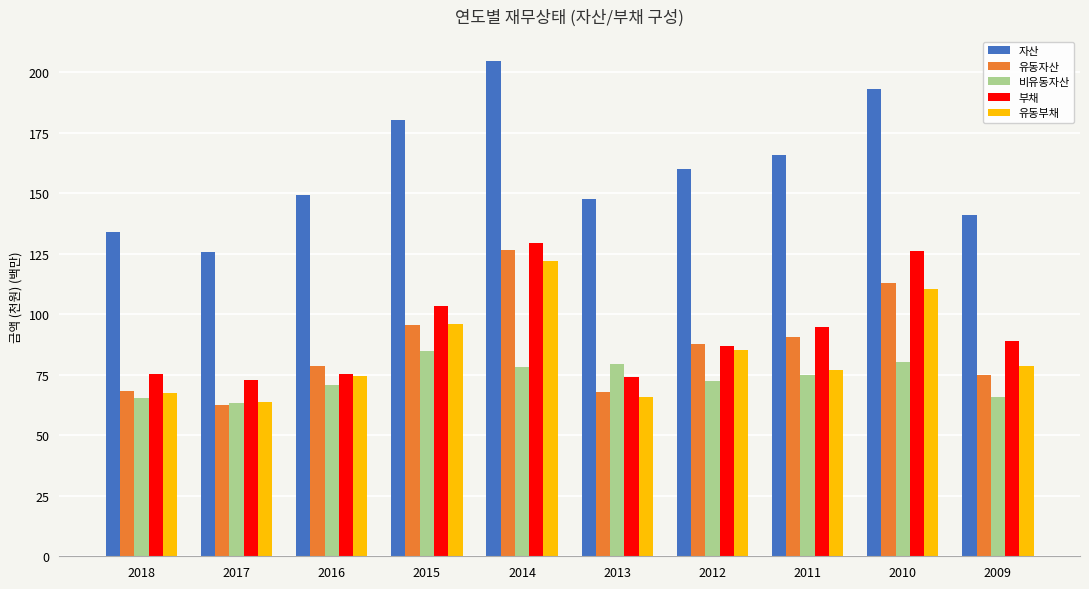

What is the sum of all 부채 values?

926.7